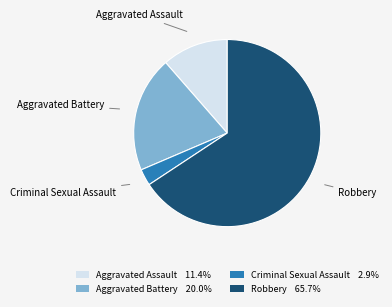

Combined, do Robbery 65.7% and Aggravated Battery 20.0% account for over 50%?

Yes